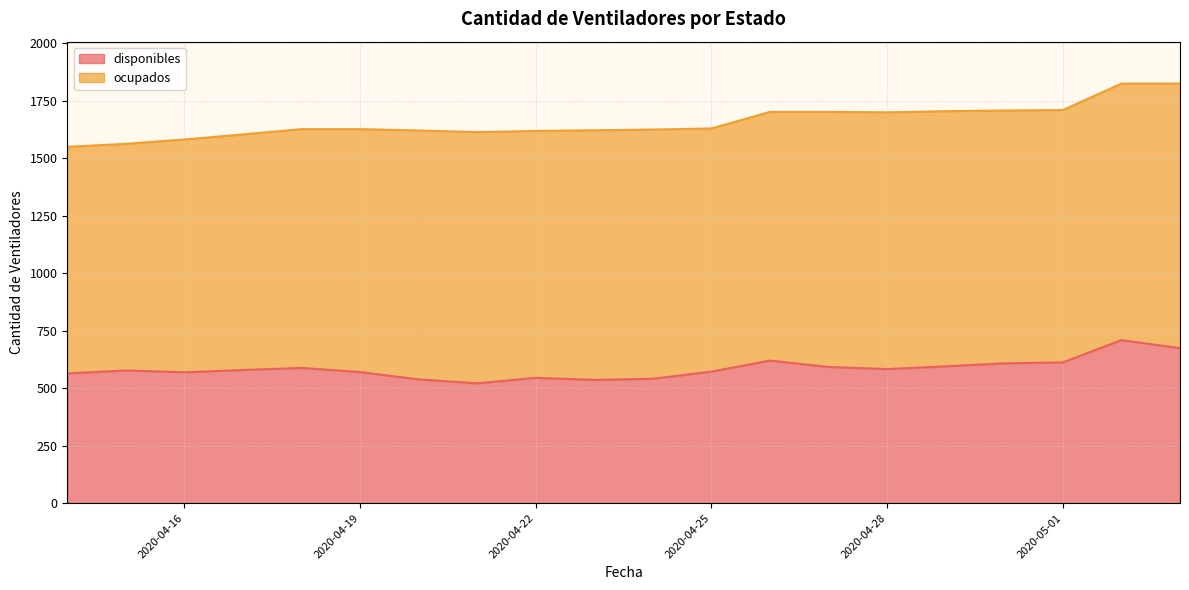

True or false: the data shows 583 at 2020-04-28.

True